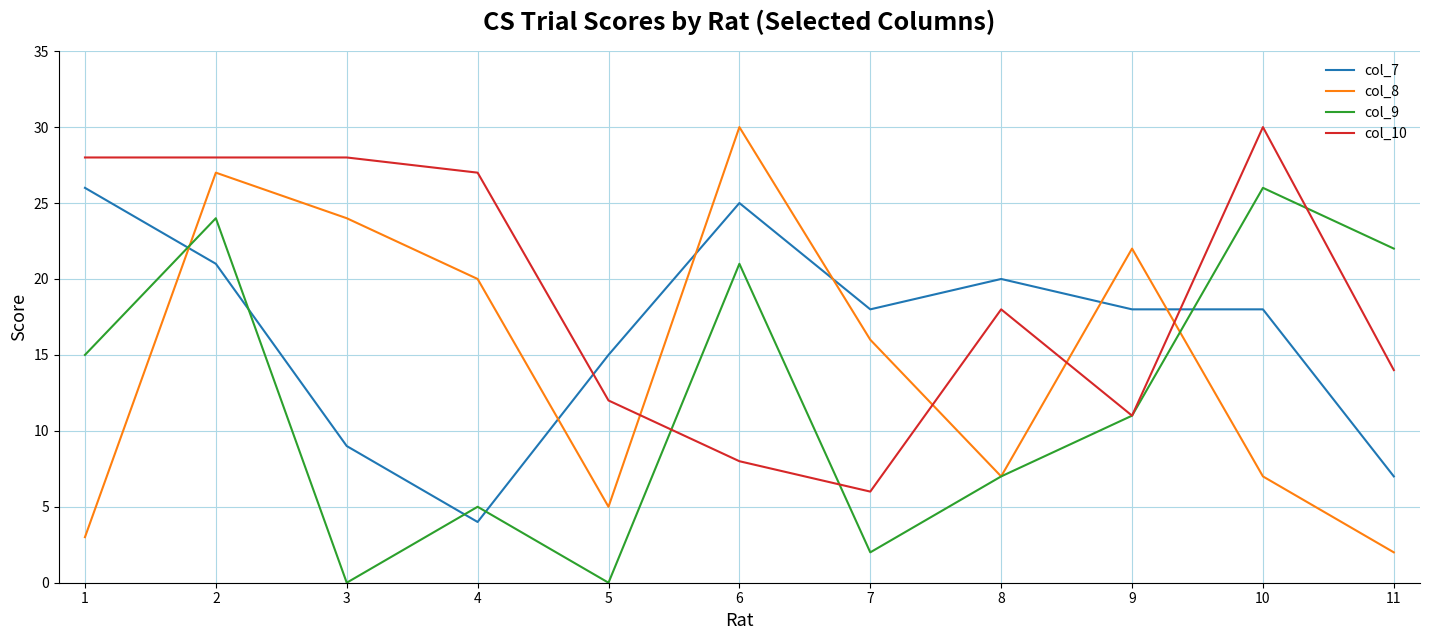

Is the value of col_7 at 3 greater than the value of col_9 at 5?

Yes